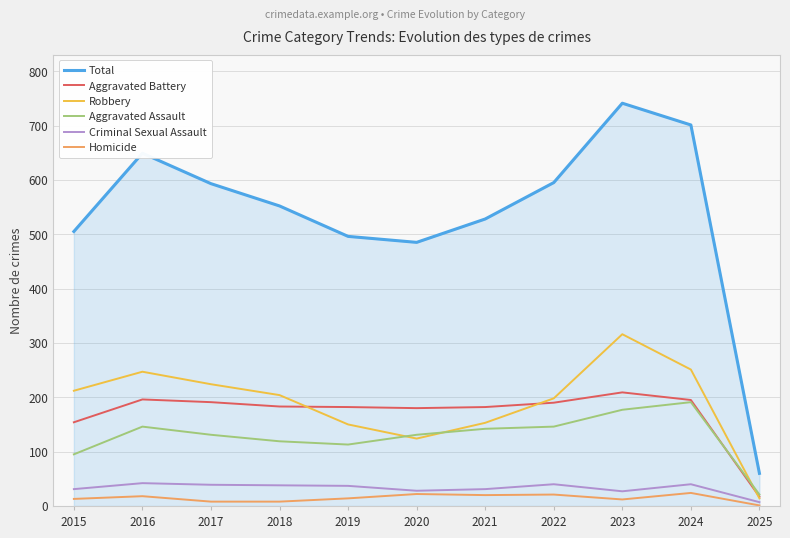

Which category has the lowest value in the Homicide series?

2025